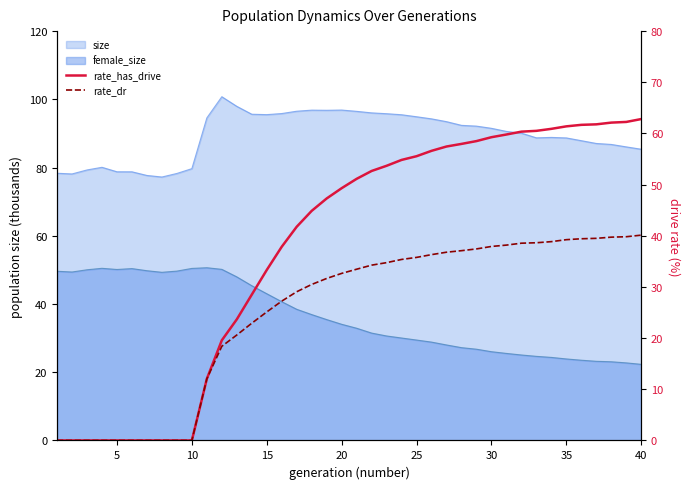

Which series has the largest range (max minus min)?

rate_has_drive